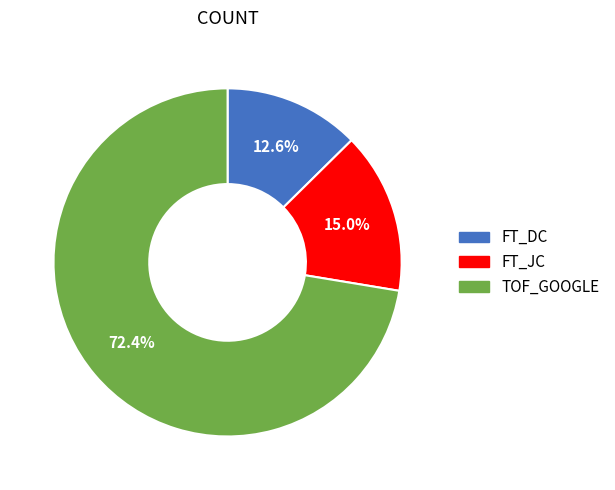

Which category has the biggest portion of the pie?

TOF_GOOGLE